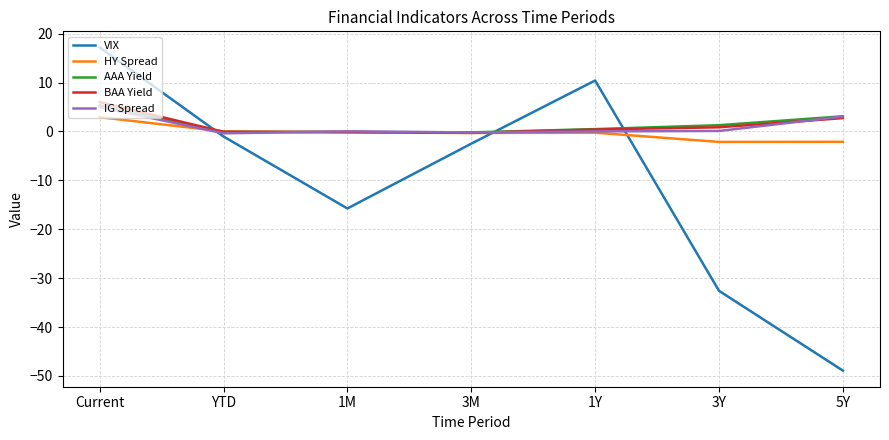

What is the smallest value displayed?

-48.9